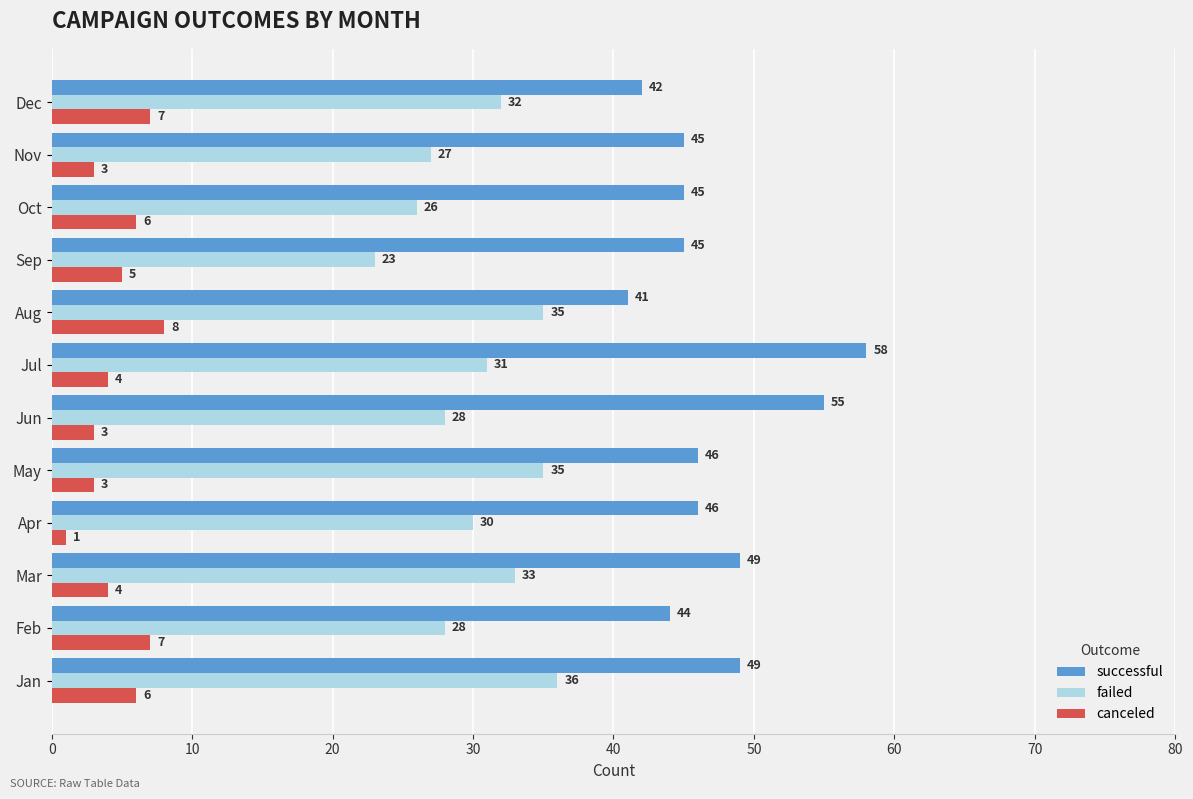

Which series has the largest range (max minus min)?

successful